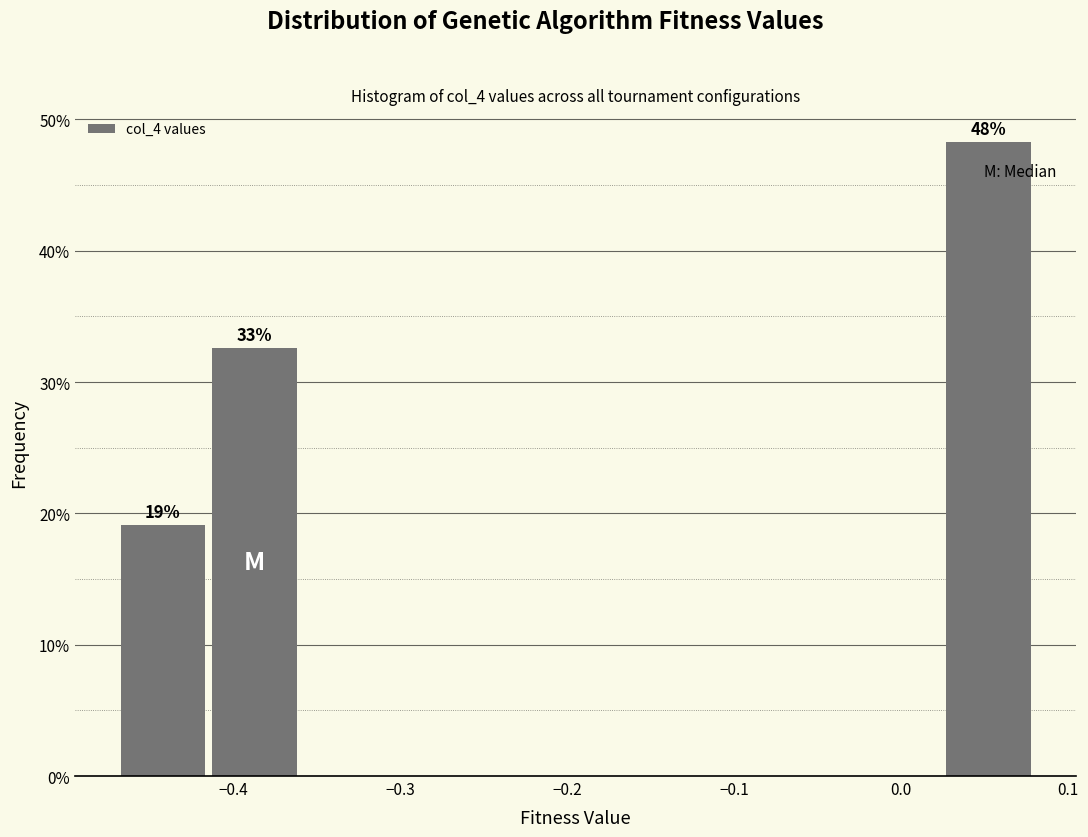

Which range on the x-axis has the tallest bar?

0.02 to 0.08